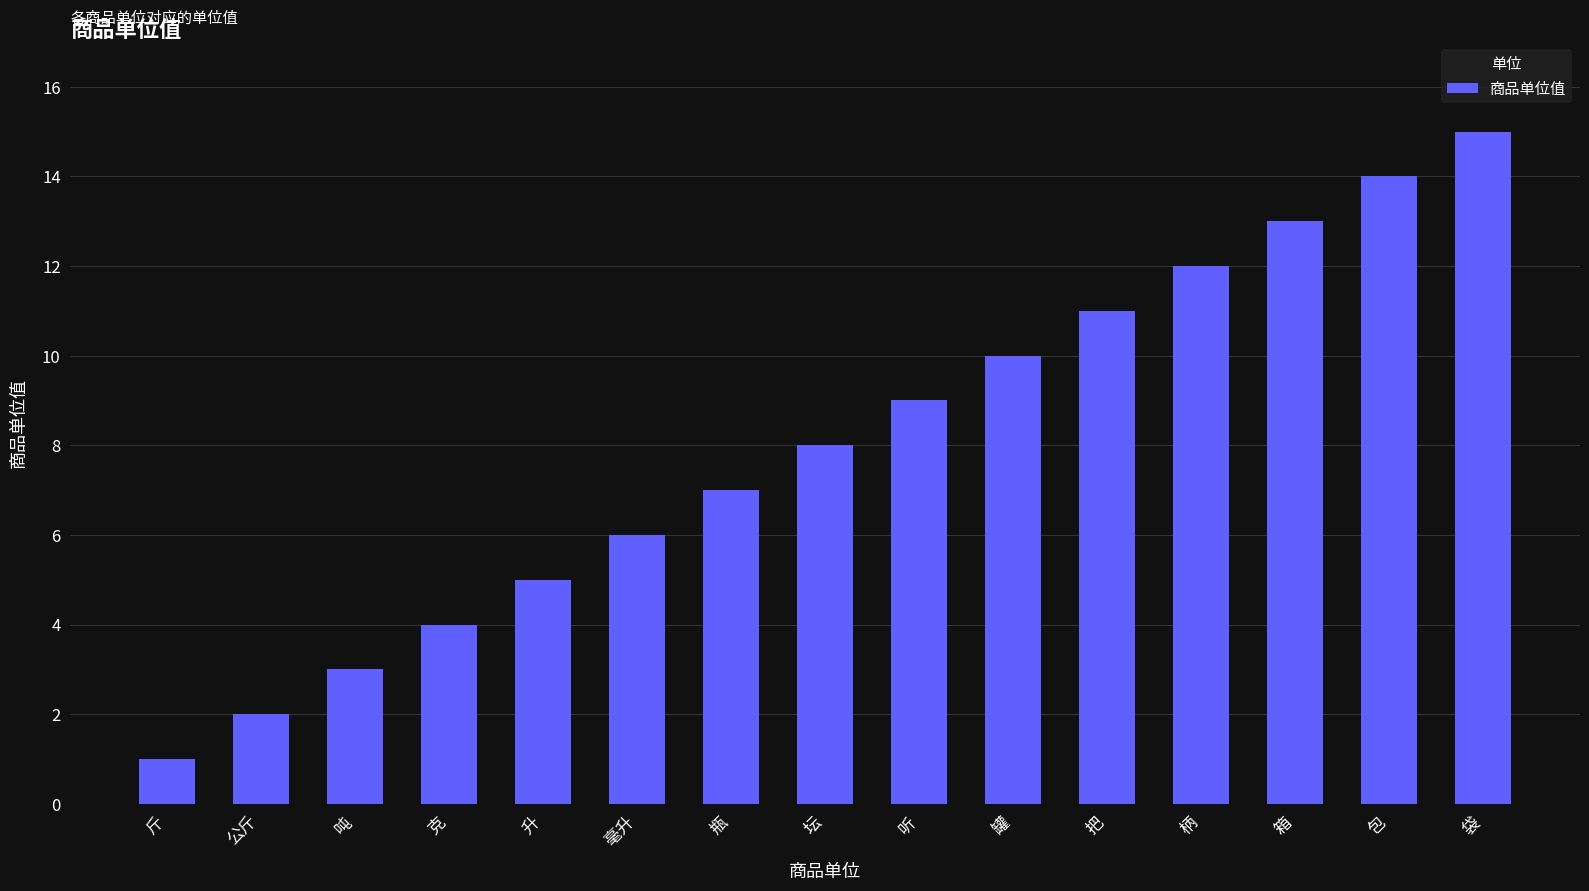

What is the value of the 8th bar from the left?

8